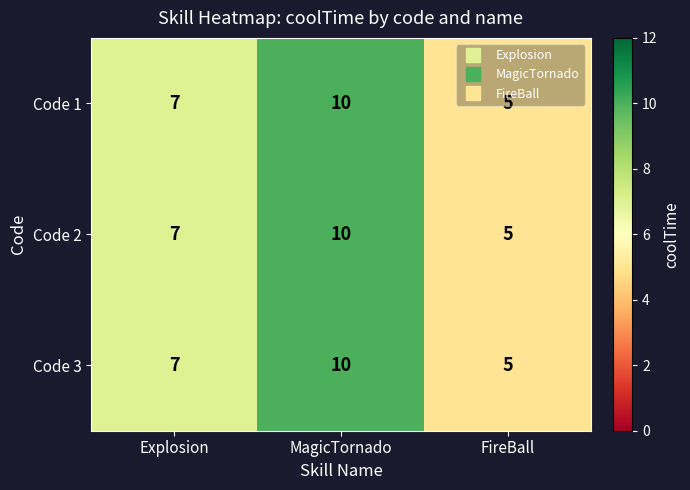

How many Code 3 values are between 5 and 10?

3